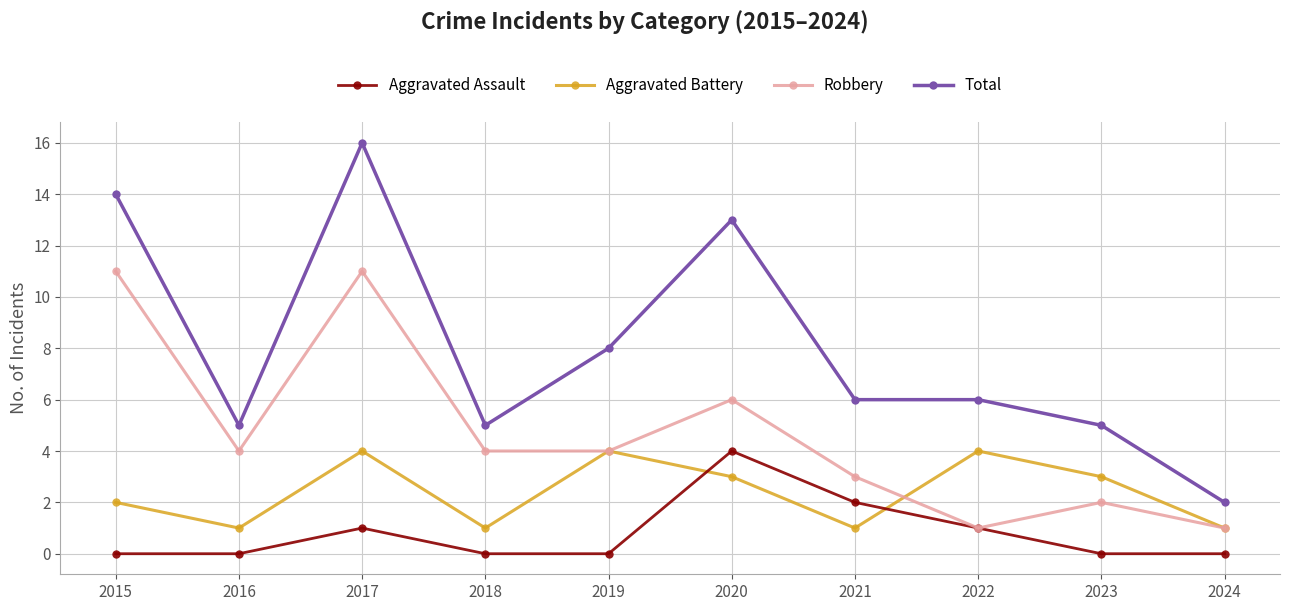

Does the chart display data point markers on the line(s)?

Yes